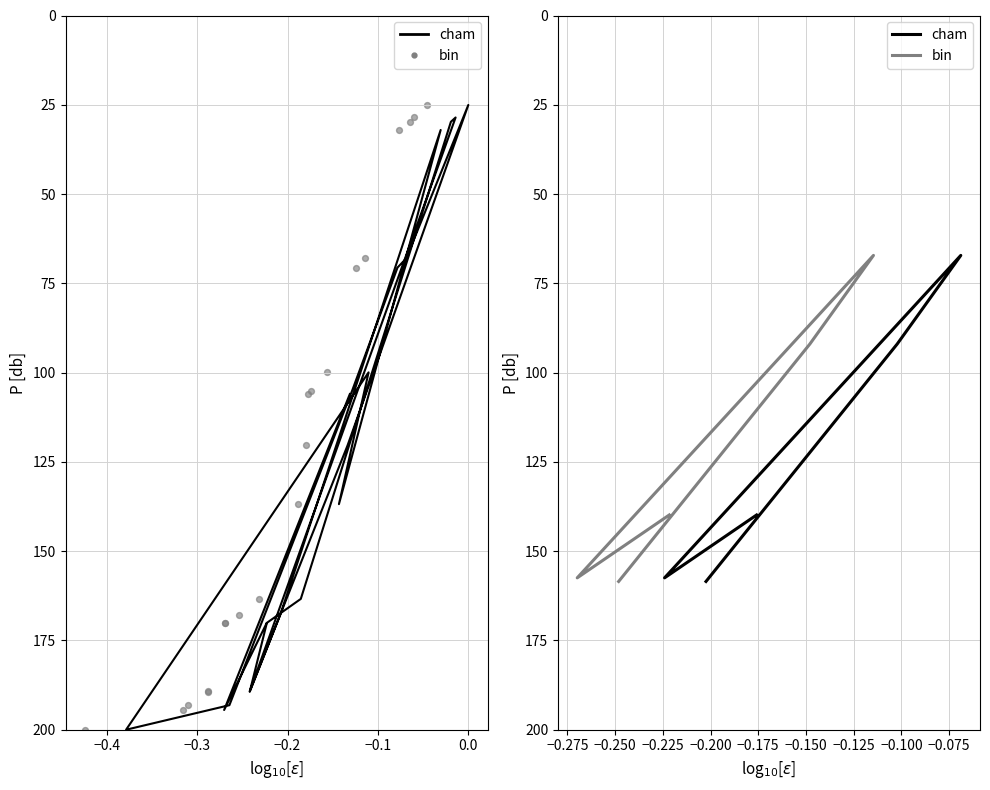

Which series has the widest spread of Y values?

cham